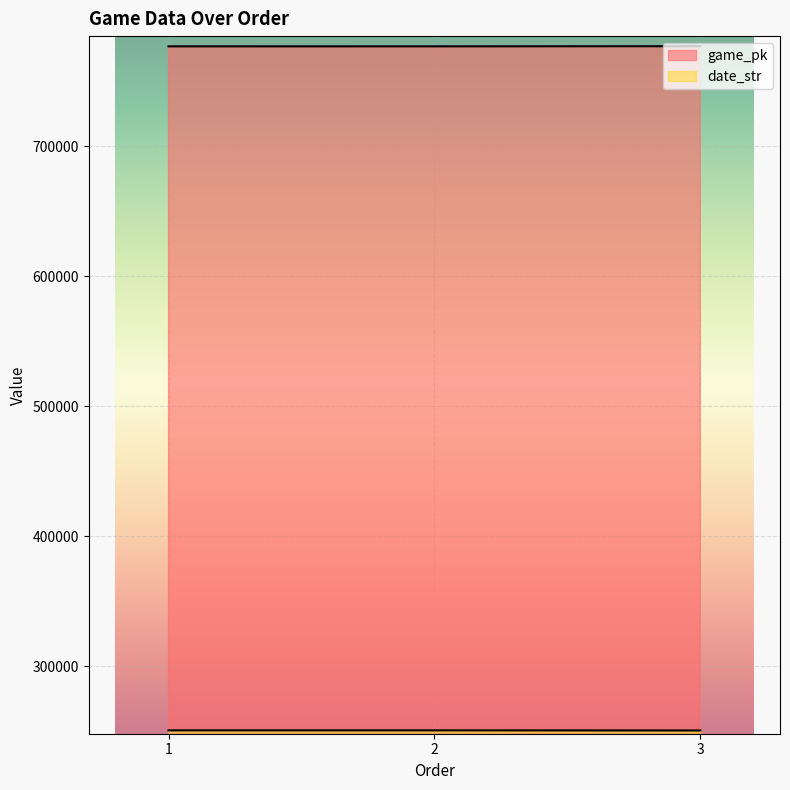

At which category is the sum across all series the highest?

3